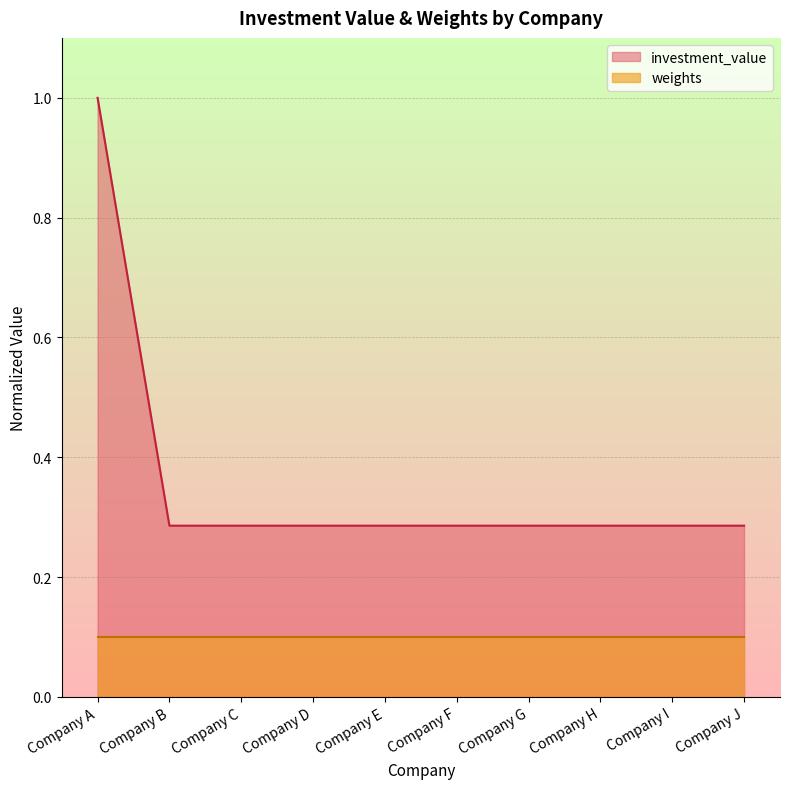

Does the chart display data point markers on the line(s)?

No